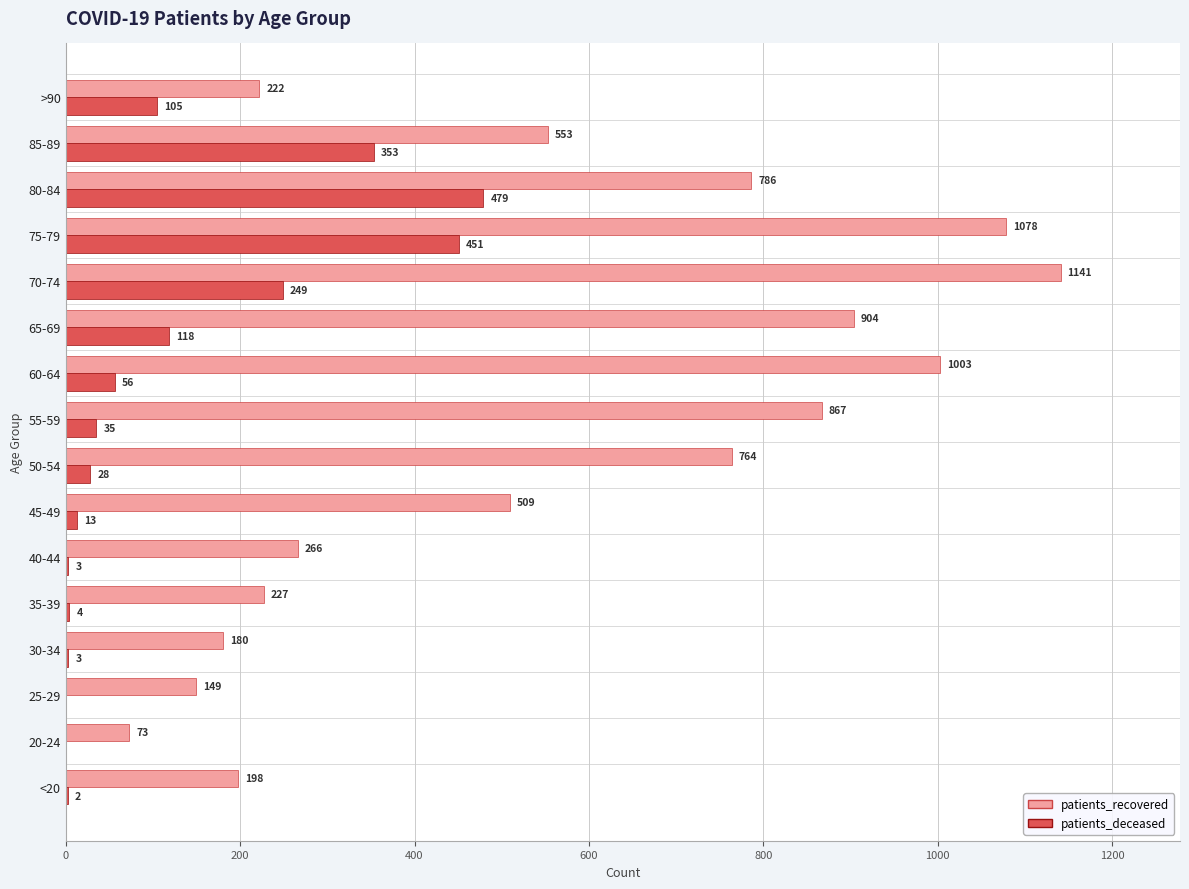

What is the total value across all series at 50-54?

792